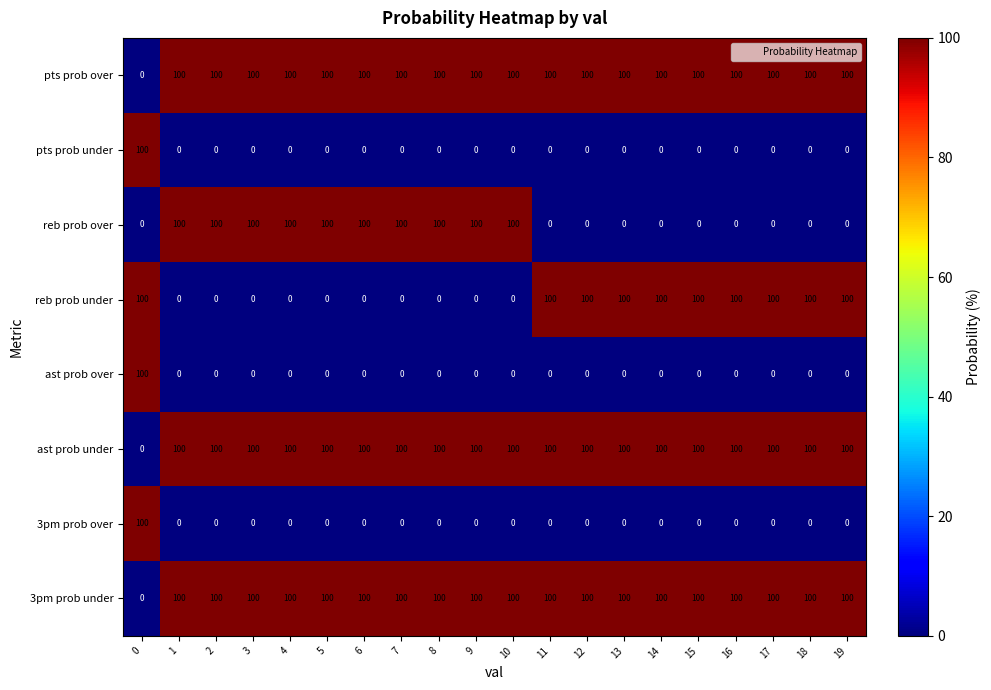

What is the approximate value of pts prob over at 4, to the nearest 5?

100